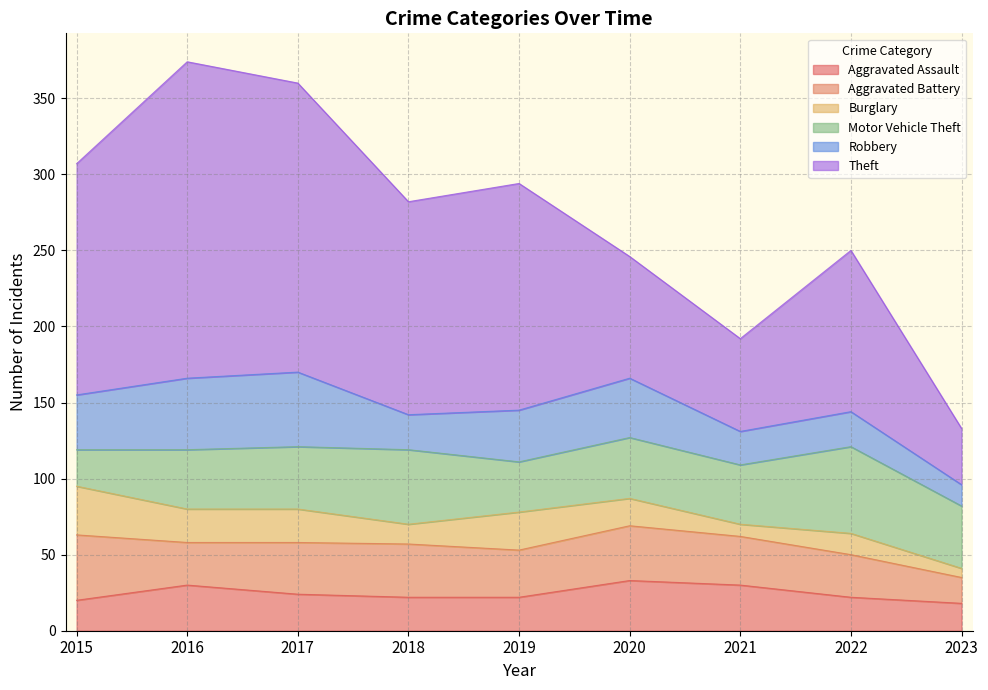

How many interior local peaks does the Theft series have?

3